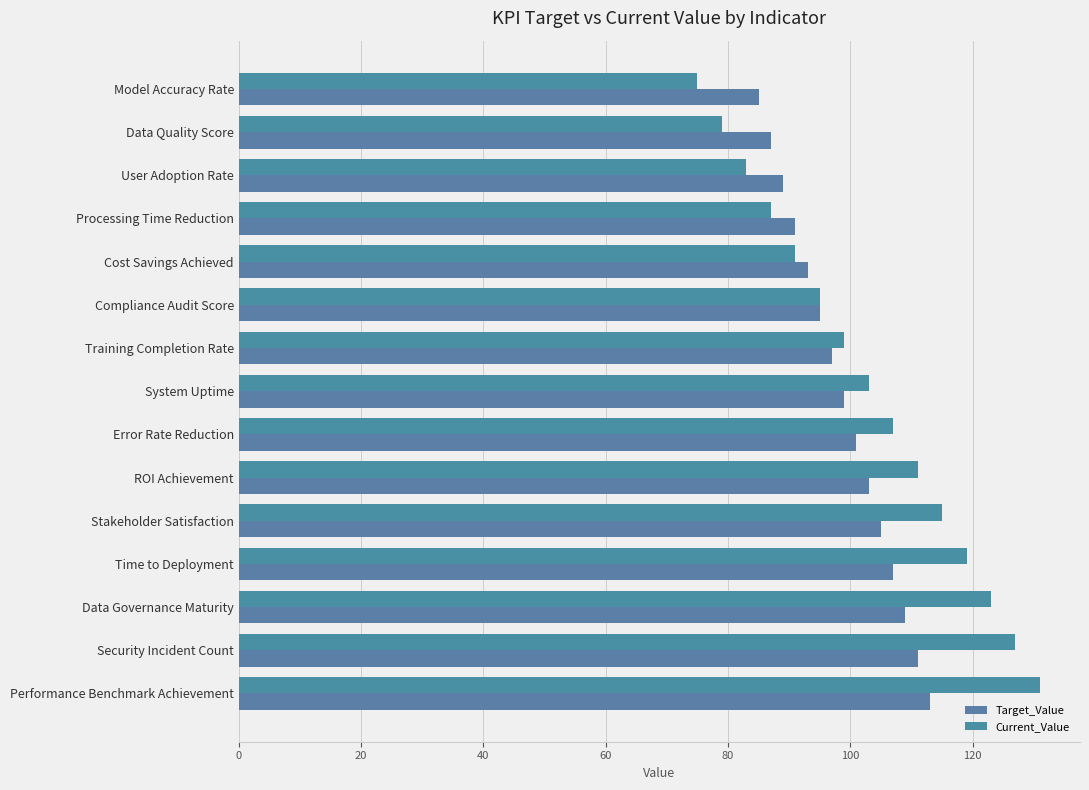

How many data points does each series have?

15